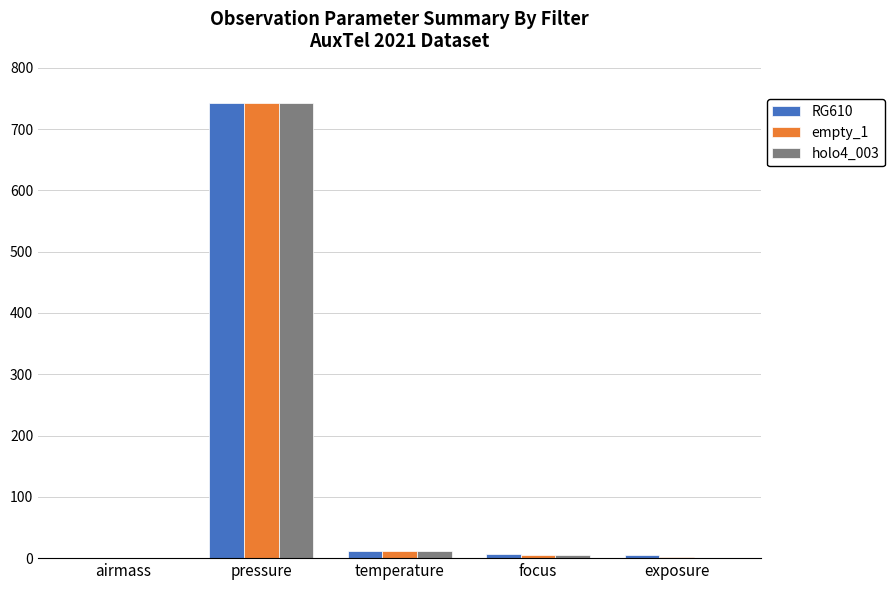

What value does the RG610 series have at exposure?

5.0